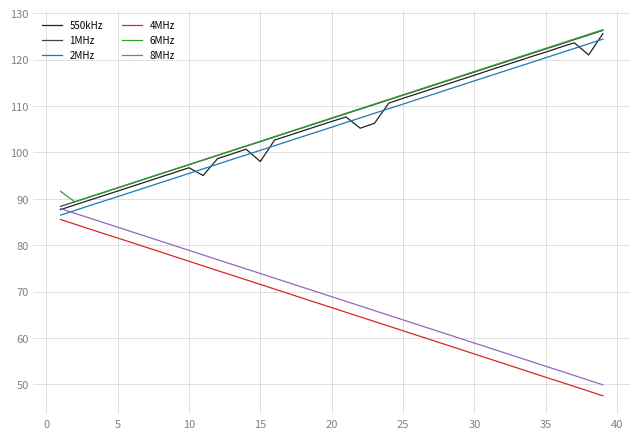

Count the number of categories in the chart.

39